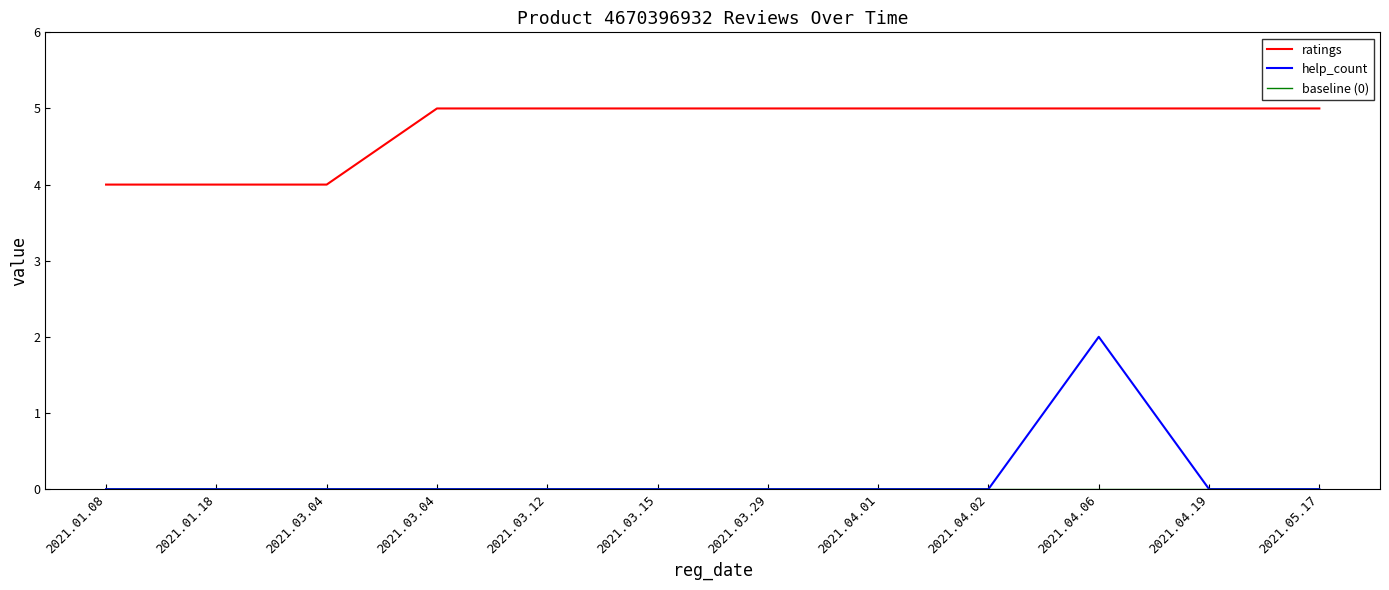

How many lines are shown in the chart?

3